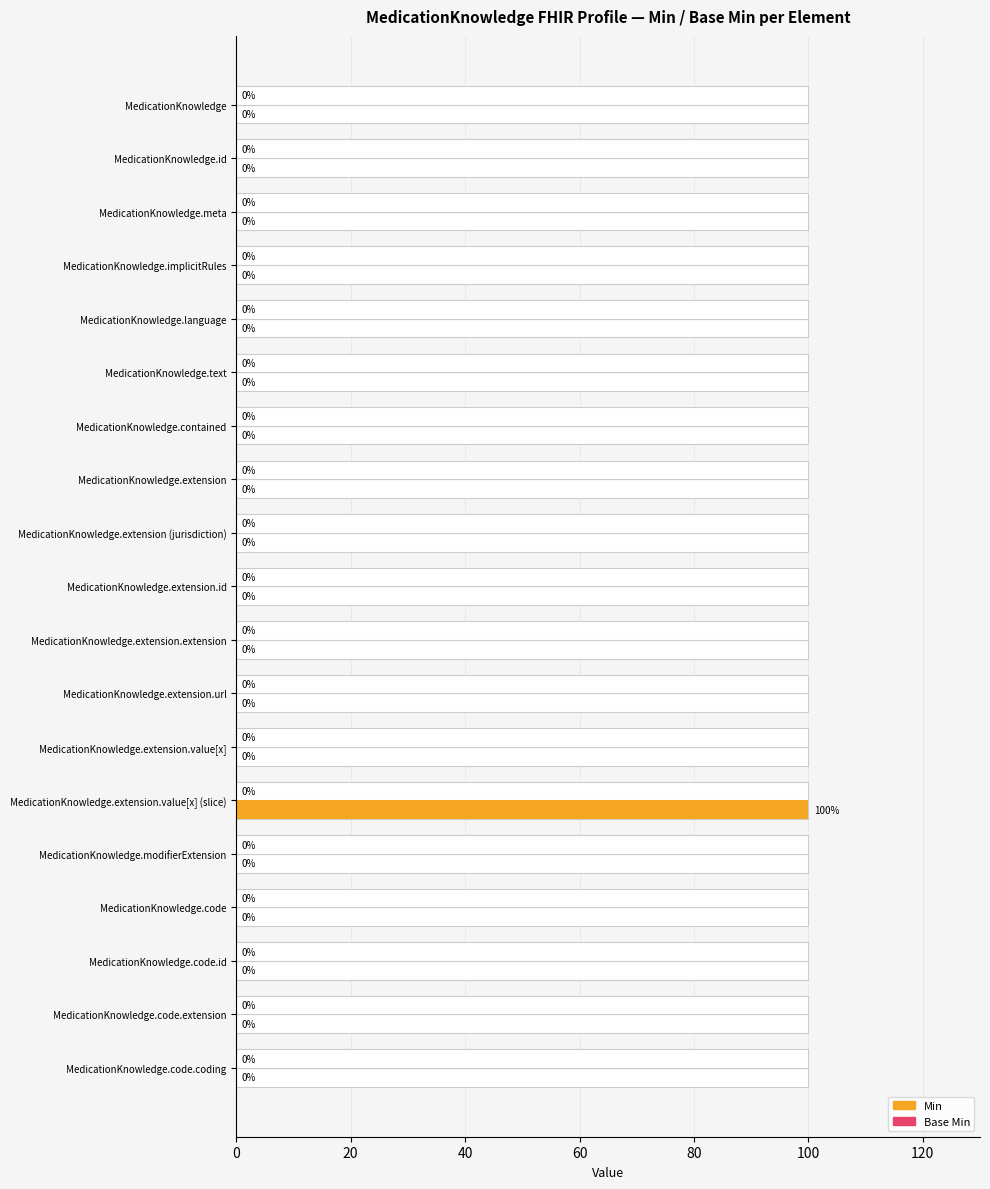

Reading left to right, extract all data points from this chart.

Min: 0.0	0.0	0.0	0.0	0.0	0.0	0.0	0.0	0.0	0.0	0.0	0.0	0.0	100.0	0.0	0.0	0.0	0.0	0.0
Base Min: 0.3	0.3	0.3	0.3	0.3	0.3	0.3	0.3	0.3	0.3	0.3	0.3	0.3	0.3	0.3	0.3	0.3	0.3	0.3